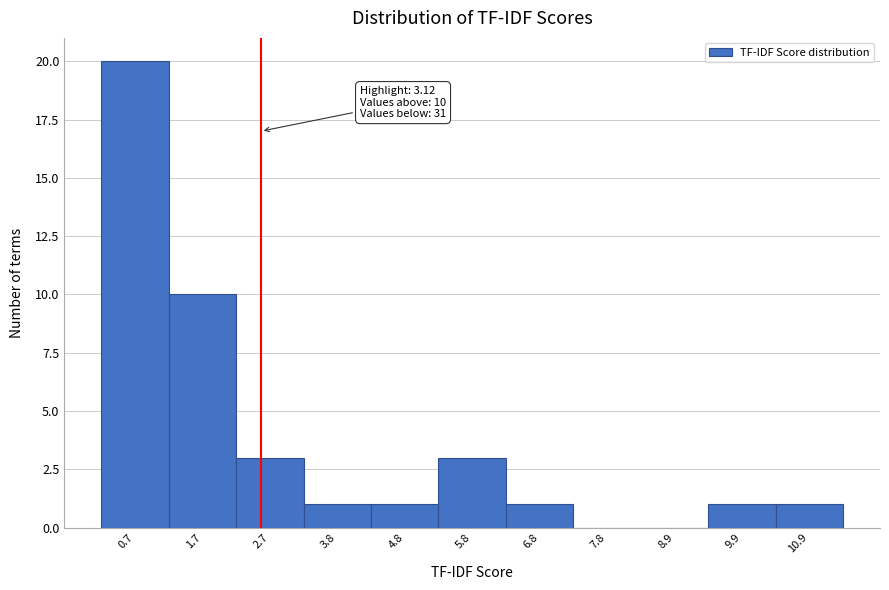

Reading right to left, what are all the values shown in this chart?

10.9=1	9.9=1	8.9=0	7.8=0	6.8=1	5.8=3	4.8=1	3.8=1	2.7=3	1.7=10	0.7=20